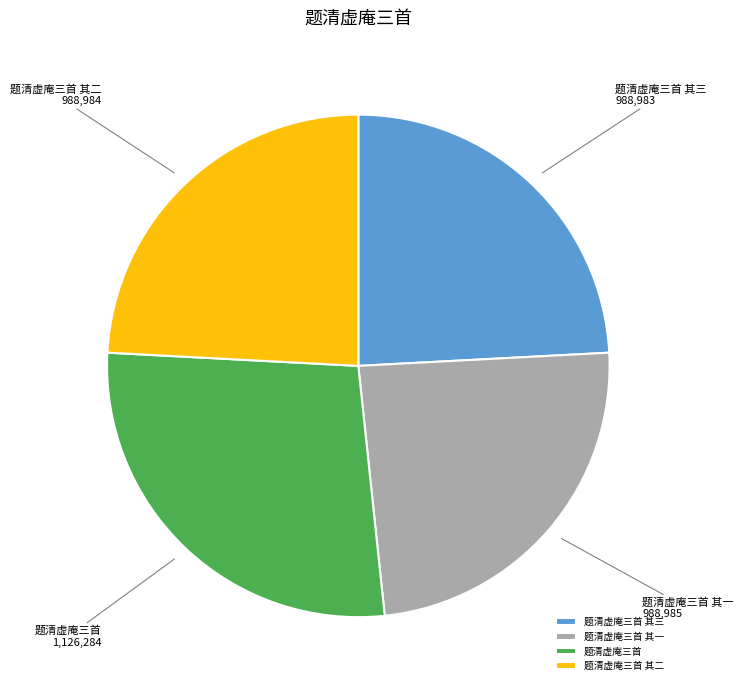

Combined, do 题清虚庵三首 and 题清虚庵三首 其三 account for over 50%?

Yes